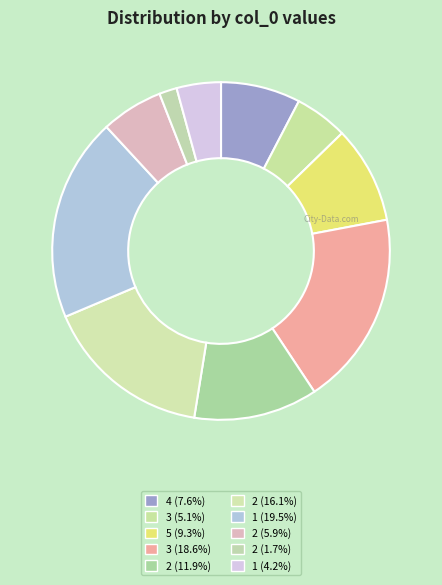

Count the number of slices in the pie.

10